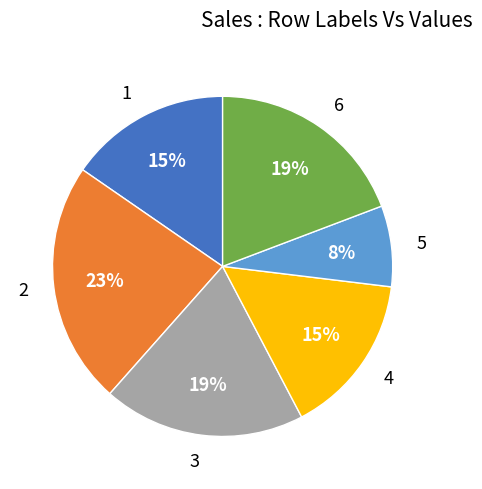

Do 2 and 6 together represent more than half of the pie?

No